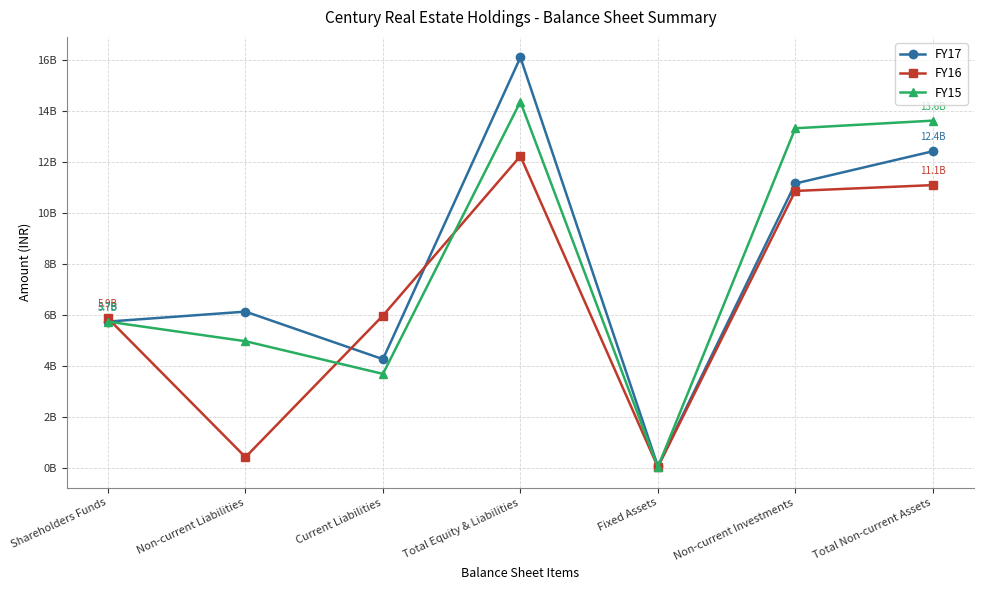

Where do FY15 and FY16 first cross each other?

Shareholders Funds and Non-current Liabilities